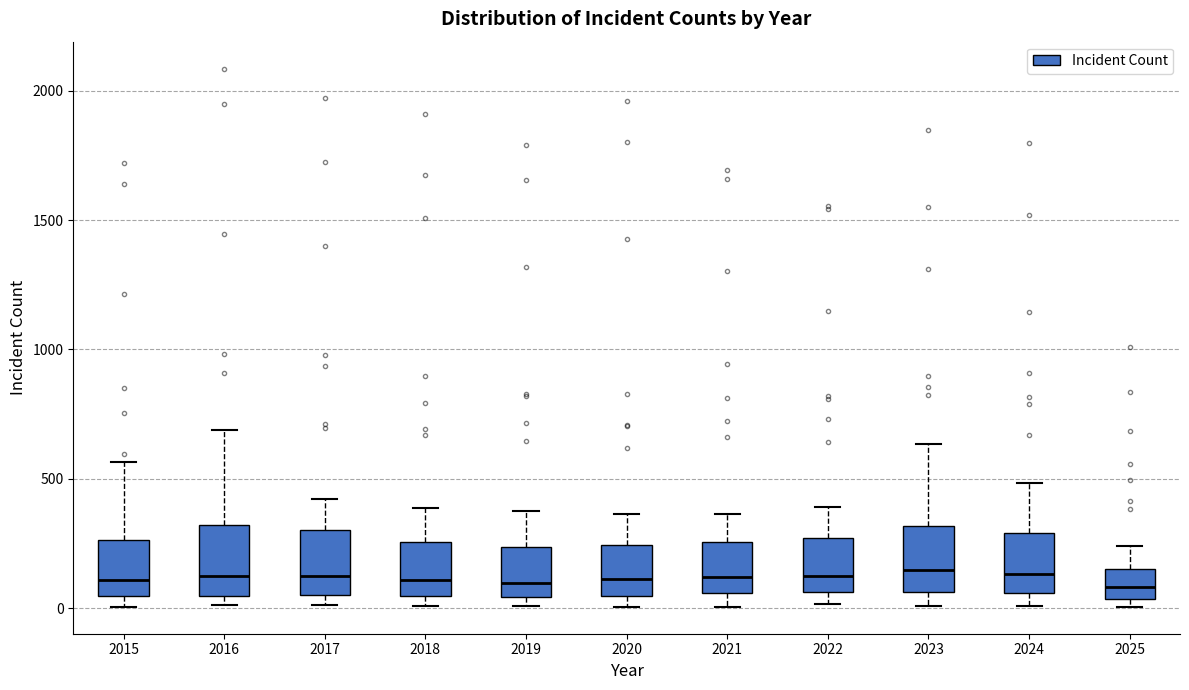

Reading left to right, transcribe this box plot: for each box, give where its median line is, the range the box spans, and where its two whiskers end, as read against the y-axis. The values are not printed on the chart, so give them approximately, as read against the axis.

2015: median 100, box 50 to 250, whiskers 0 to 550
2016: median 150, box 50 to 300, whiskers 0 to 700
2017: median 100, box 50 to 300, whiskers 0 to 400
2018: median 100, box 50 to 250, whiskers 0 to 400
2019: median 100, box 50 to 250, whiskers 0 to 400
2020: median 100, box 50 to 250, whiskers 0 to 350
2021: median 100, box 50 to 250, whiskers 0 to 350
2022: median 150, box 50 to 250, whiskers 0 to 400
2023: median 150, box 50 to 300, whiskers 0 to 650
2024: median 150, box 50 to 300, whiskers 0 to 500
2025: median 100, box 50 to 150, whiskers 0 to 250